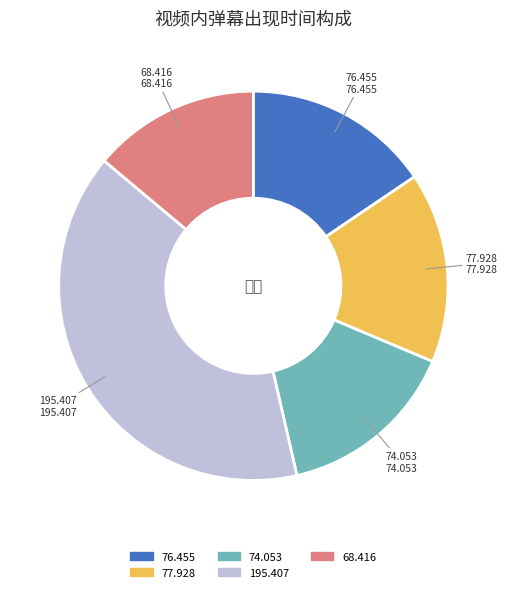

The 195.407 slice represents 40% of the pie. True or false?

True